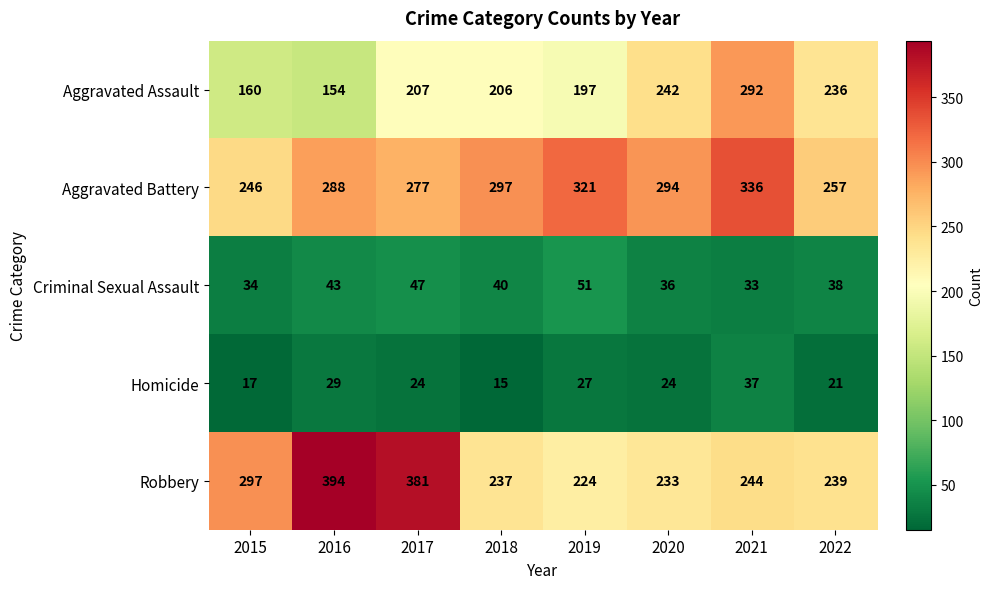

The Criminal Sexual Assault series shows 64 at 2017. True or false?

False